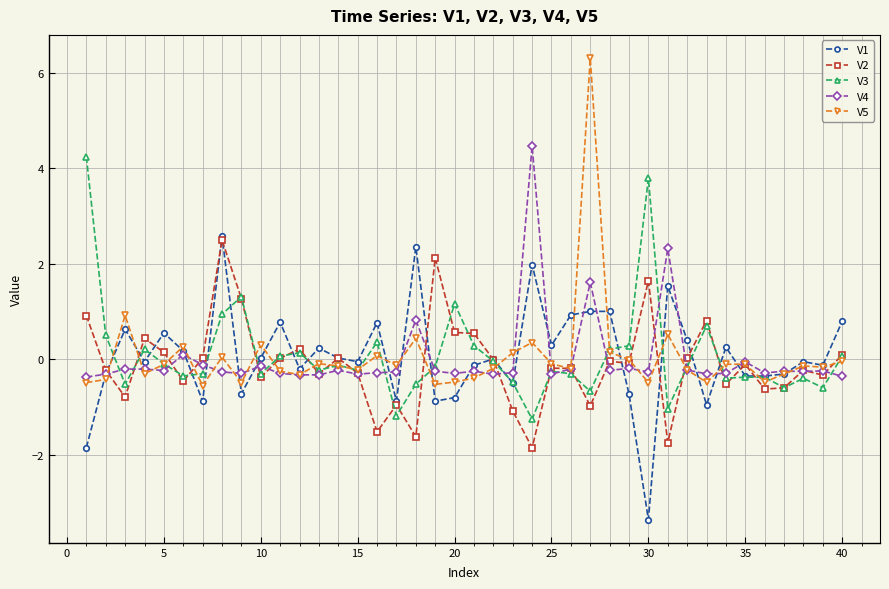

Which series has the widest spread of values?

V5